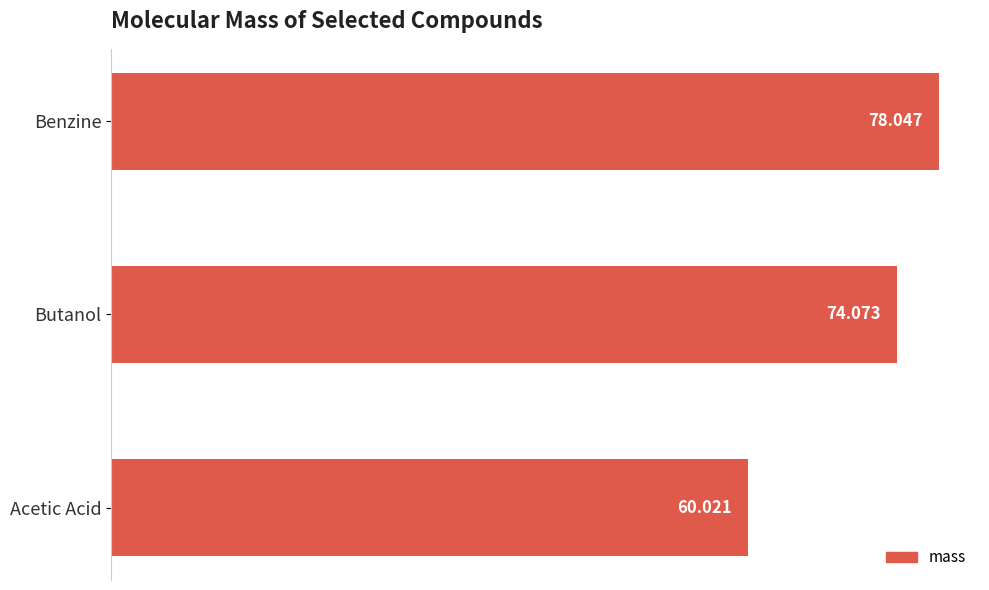

How many data points does each series have?

3